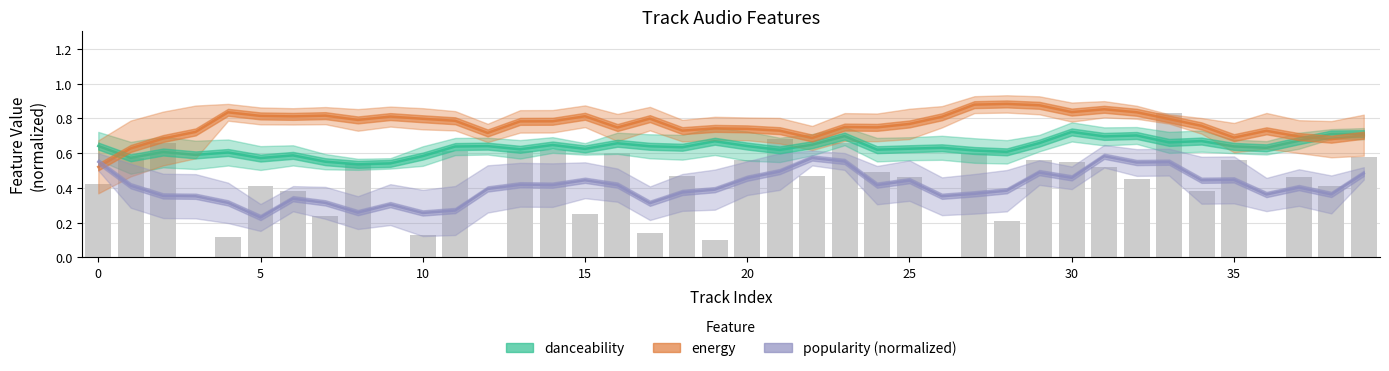

What is the label of the 8th bar from the right?

32